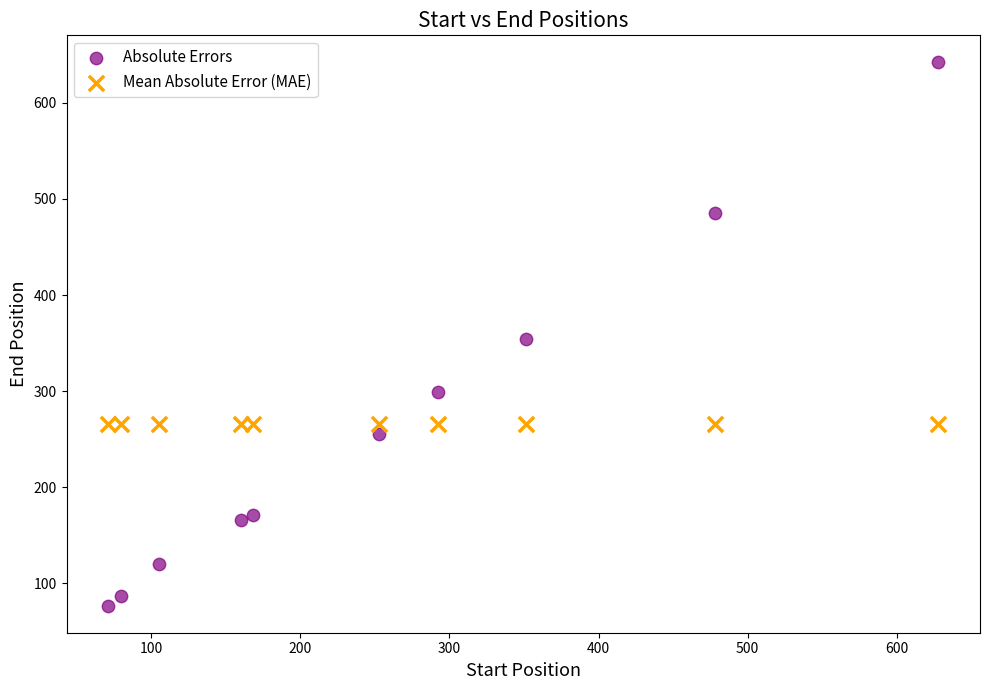

What are all the series names shown in the legend?

Absolute Errors, Mean Absolute Error (MAE)